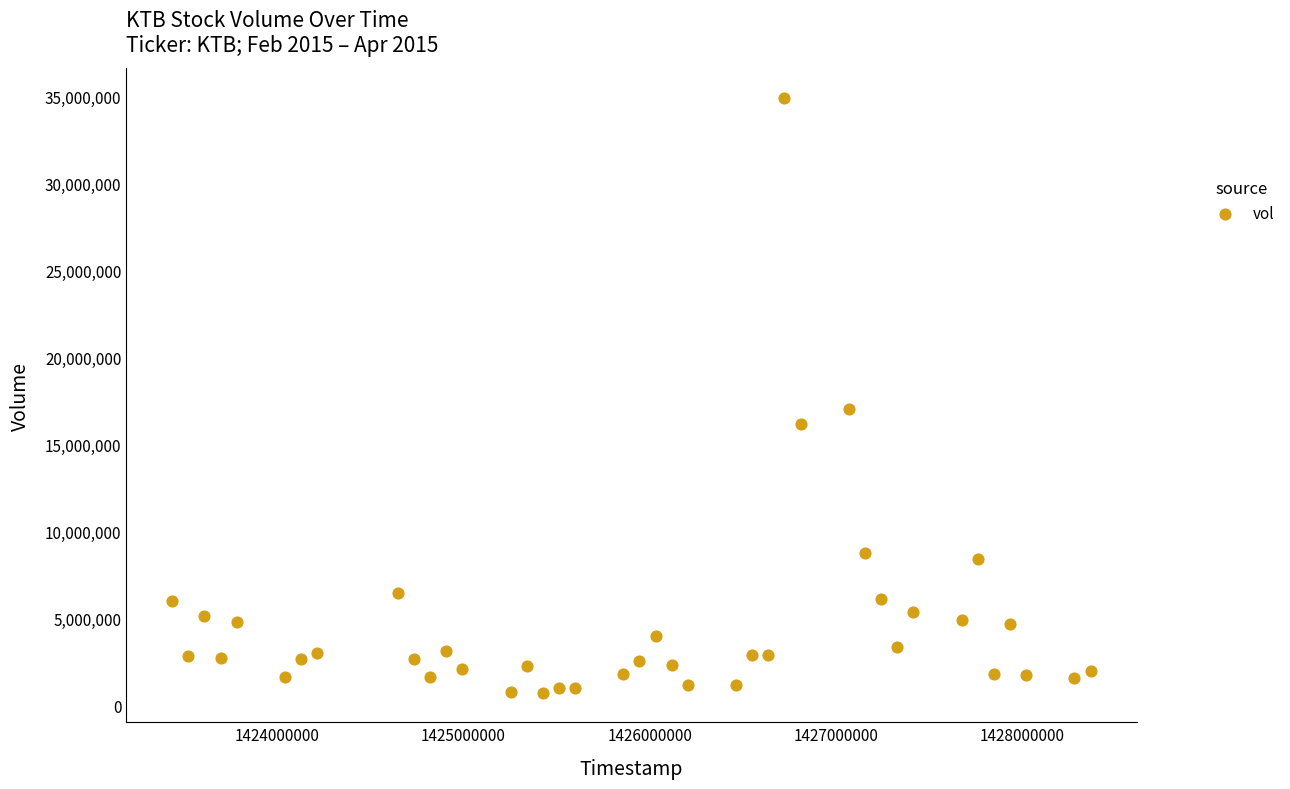

What is the range of X values (max minus min)?

4924800